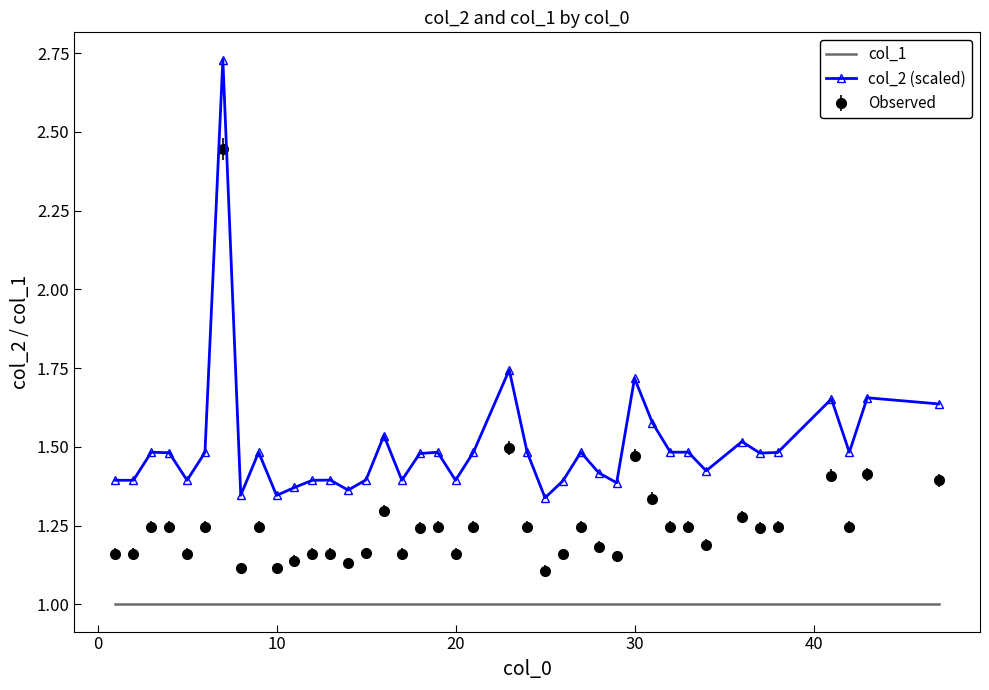

True or false: col_2 (scaled) and col_1 intersect in this chart.

False